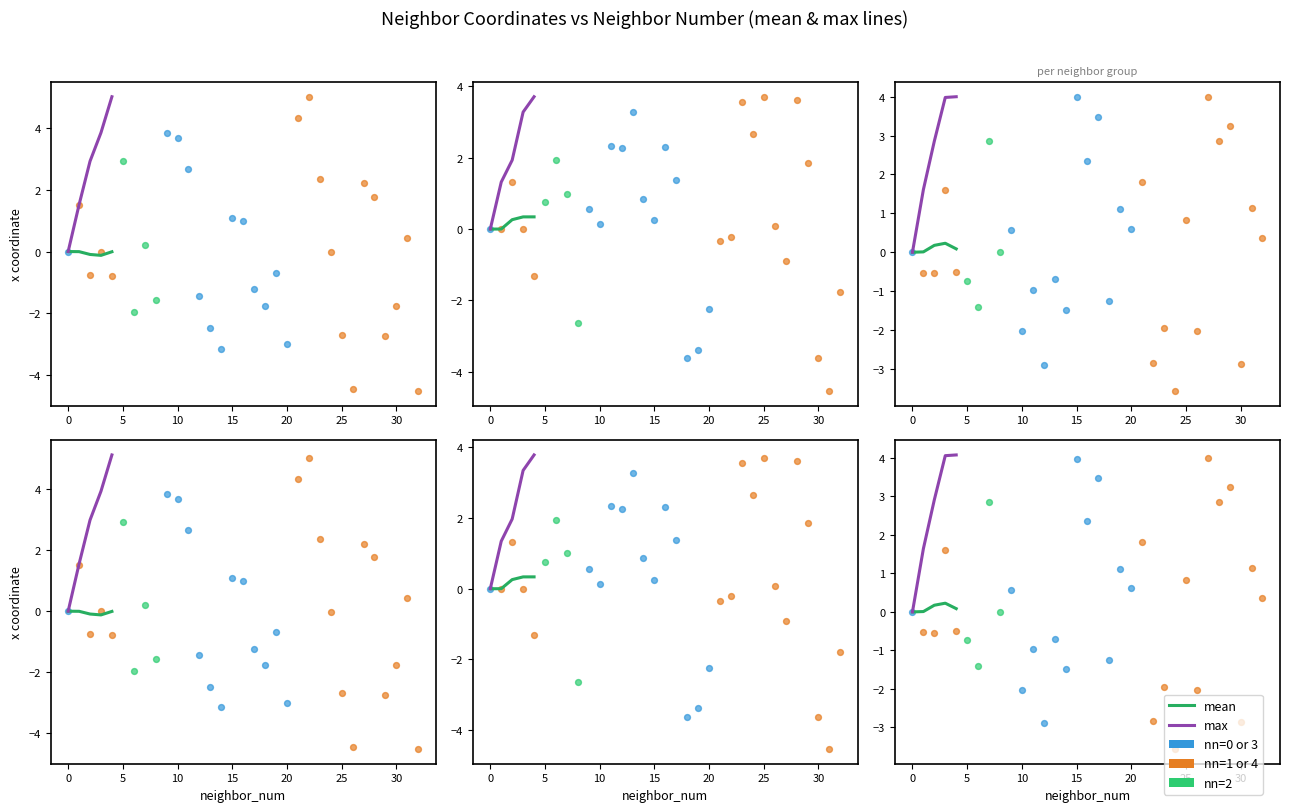

At which category is the sum across all series the highest?

23